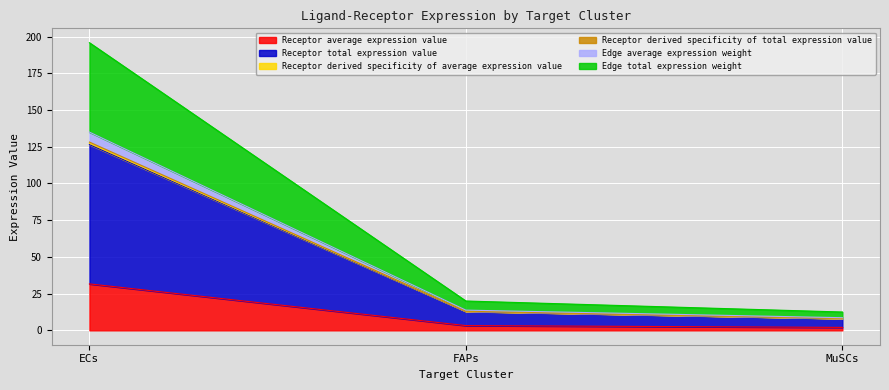

What is the difference between the maximum and minimum values in the Receptor derived specificity of average expression value series?

119.2